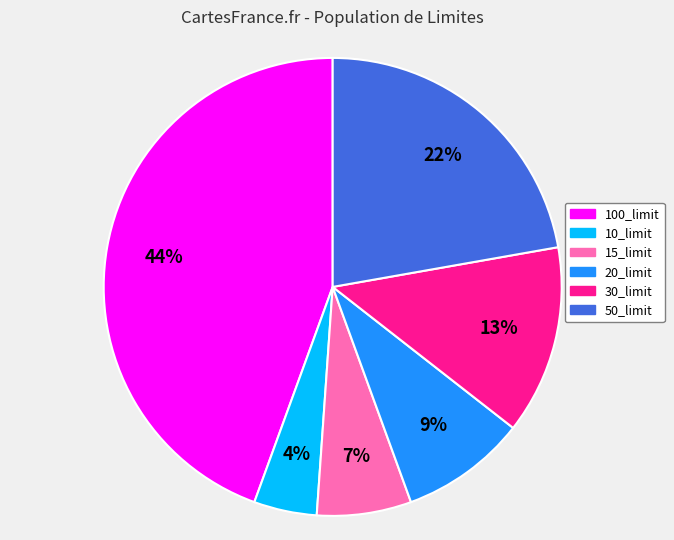

Is it true that 100_limit is 53% of the pie?

False